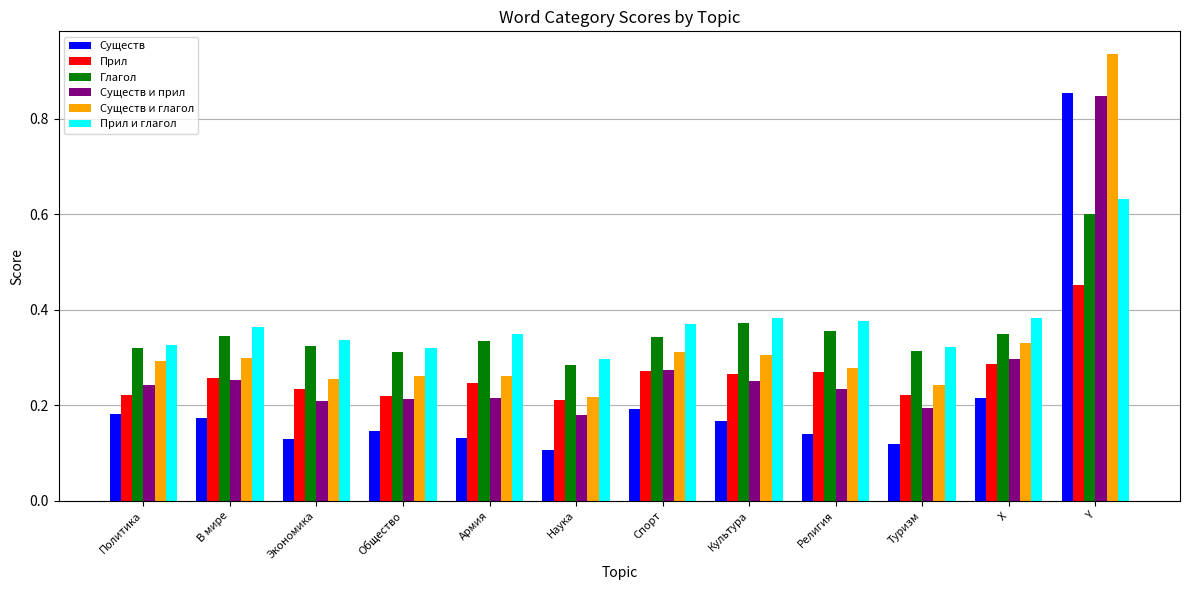

What position from the right is Политика?

12